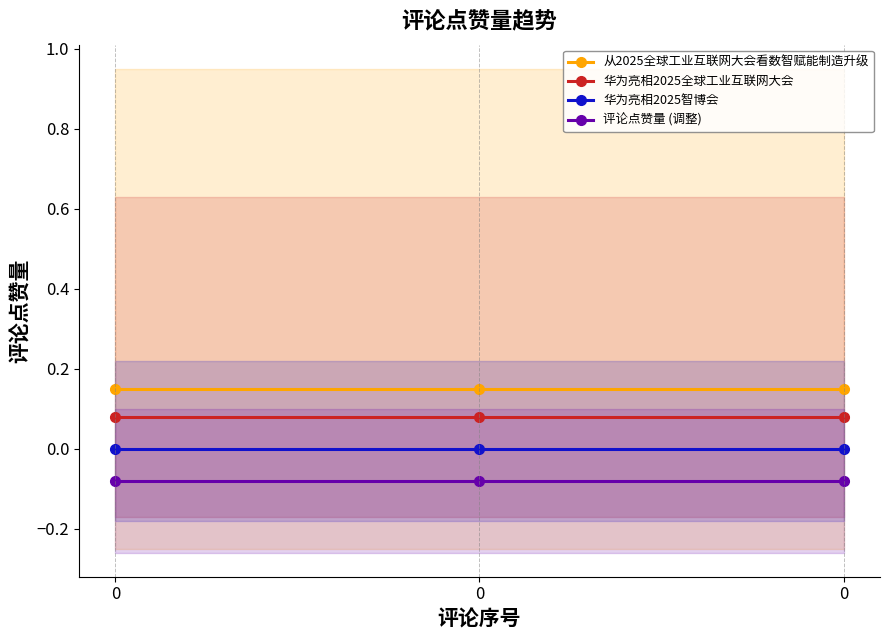

Which series changed the most between 0 and 0?

从2025全球工业互联网大会看数智赋能制造升级